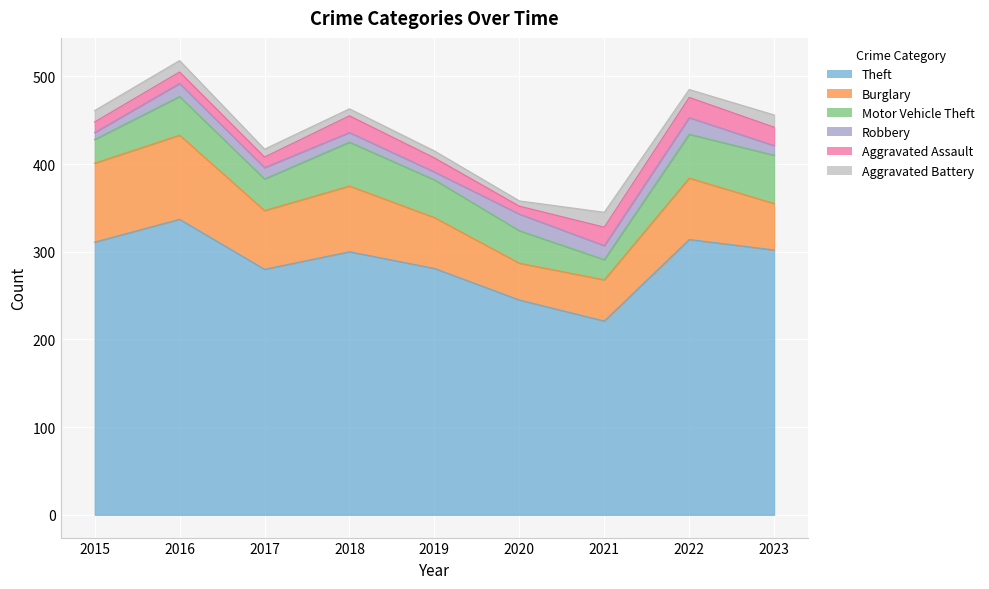

True or false: Aggravated Battery and Theft cross at least once.

False